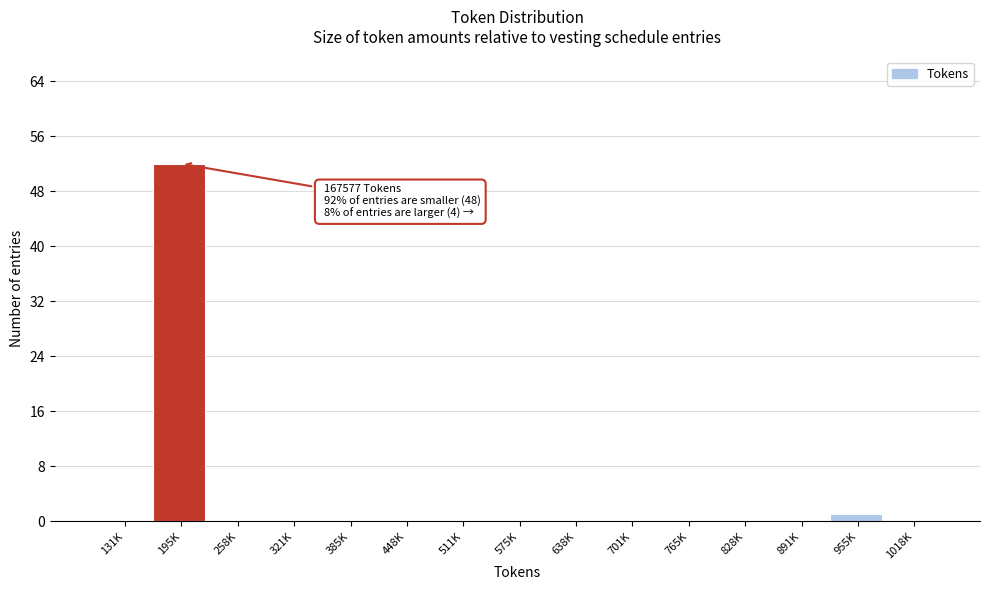

Reading left to right, extract all data points from this chart.

131K=0	195K=52	258K=0	321K=0	385K=0	448K=0	511K=0	575K=0	638K=0	701K=0	765K=0	828K=0	891K=0	955K=1	1018K=0